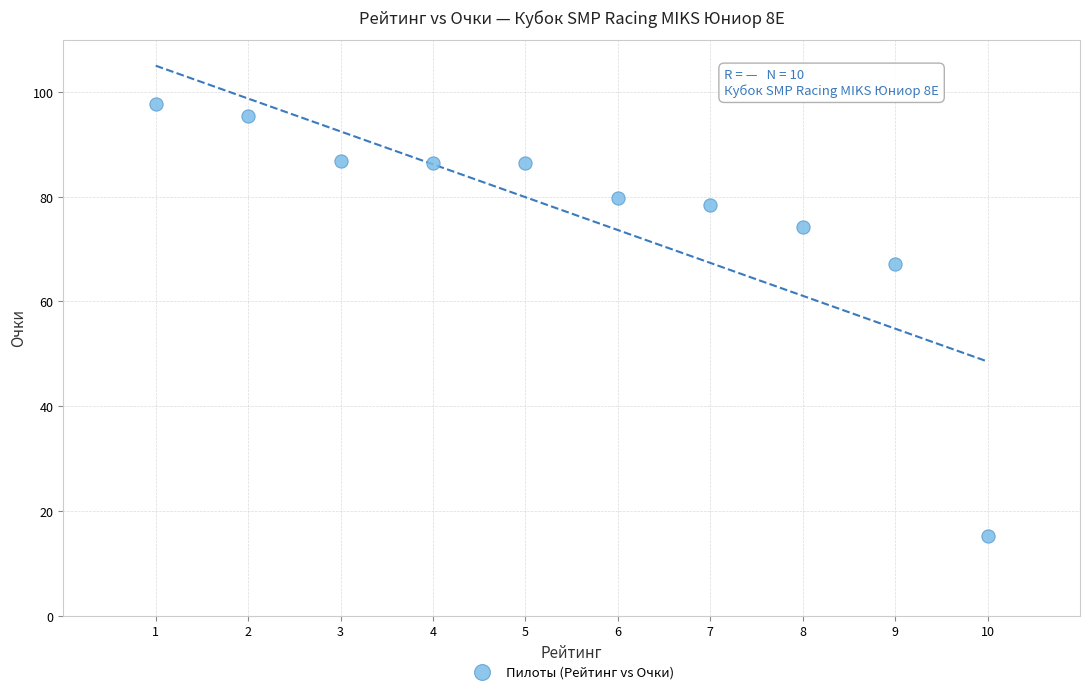

What Y value in the scatter plot is closest to 56?

67.2